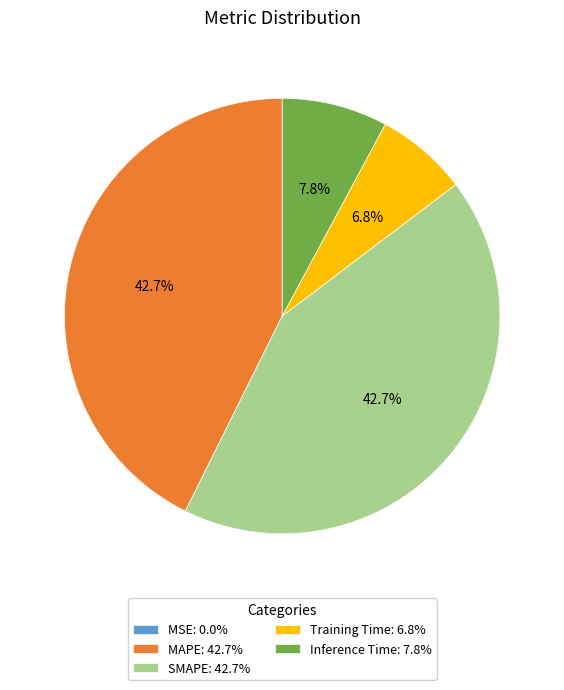

Between MAPE: 42.7% and Inference Time: 7.8%, which is larger?

MAPE: 42.7%